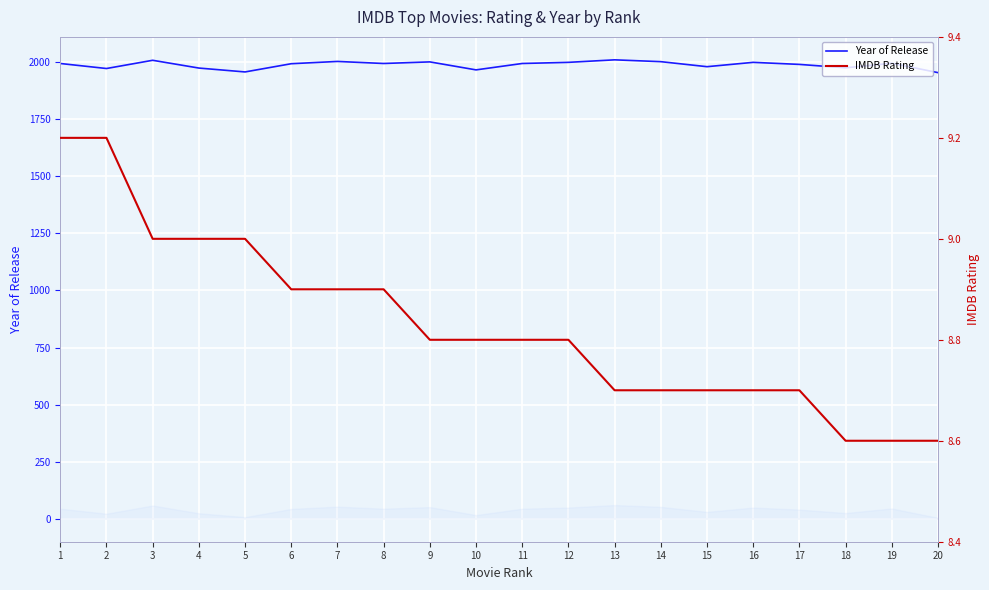

Which has a higher value, 5 or 18?

18